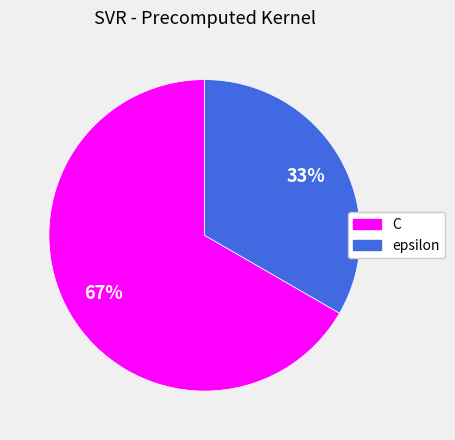

Between epsilon and C, which is larger?

C